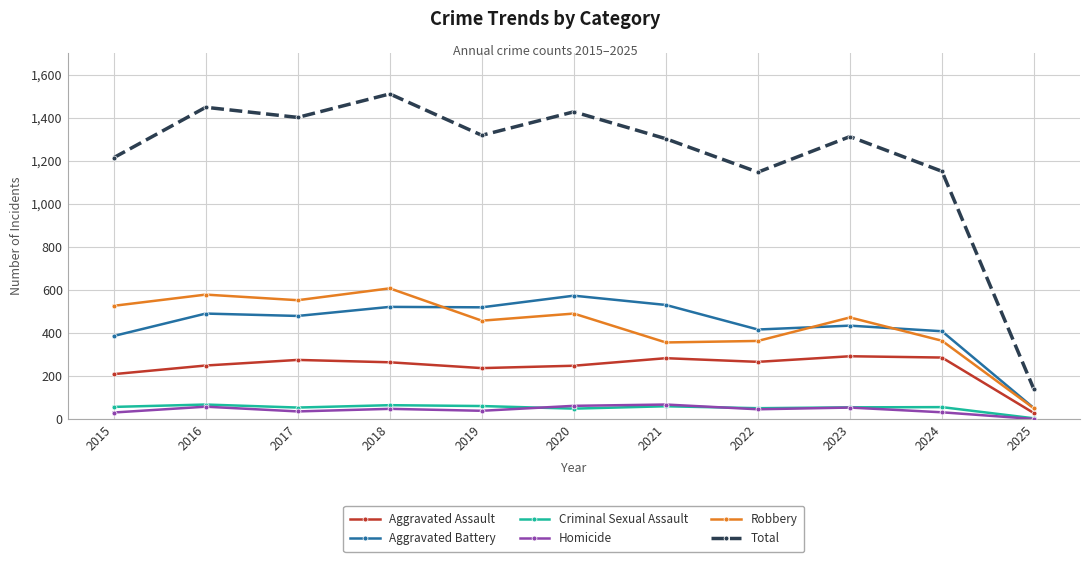

What is the difference between the Total values at 2018 and 2016?

62